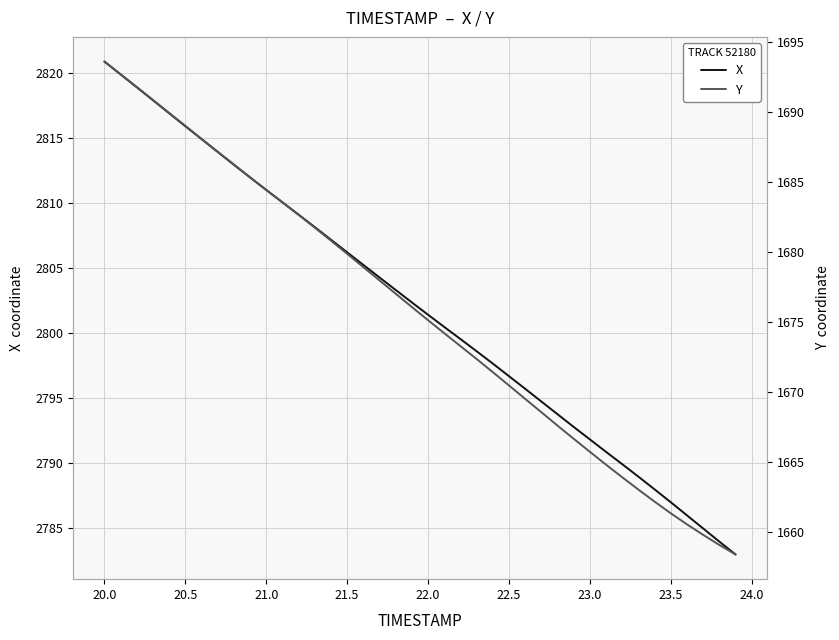

True or false: X has more than 2 interior local peaks.

False